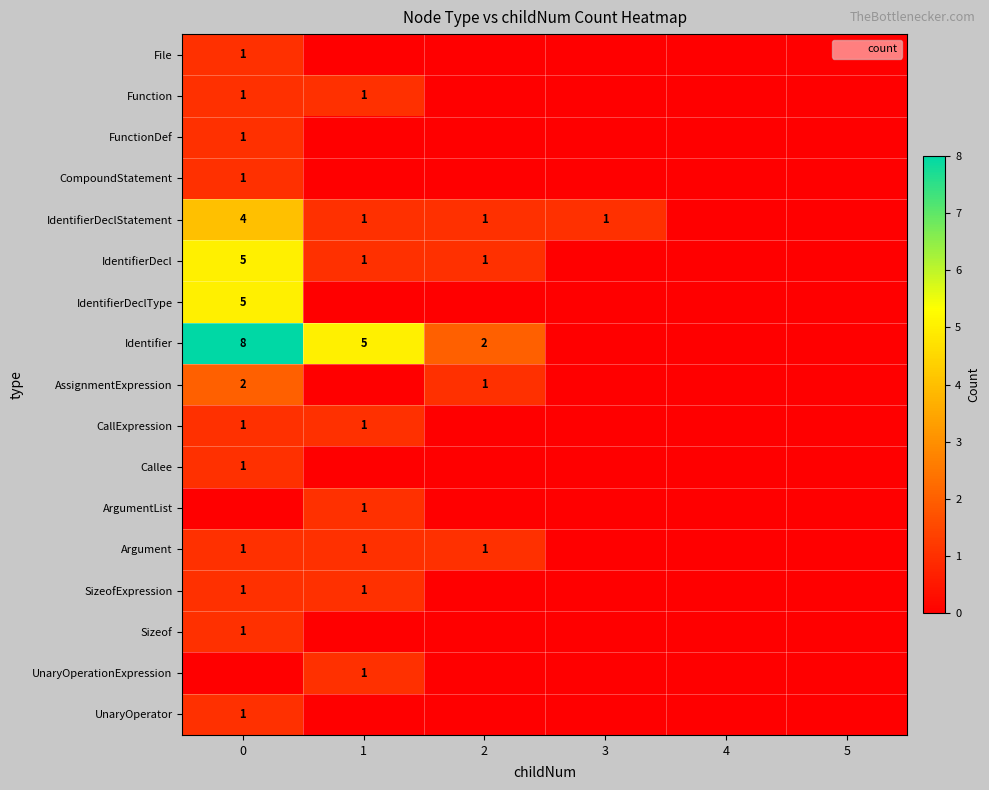

The IdentifierDecl series shows 1 at 2. True or false?

True